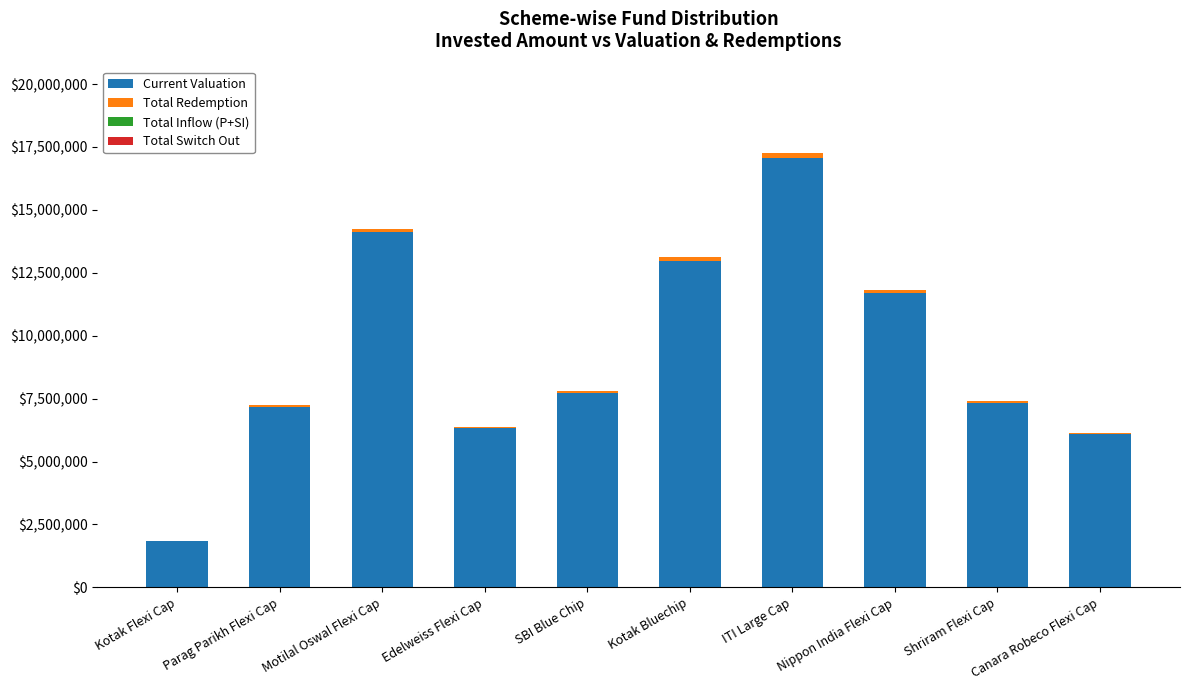

At which category is the sum across all series the highest?

ITI Large Cap